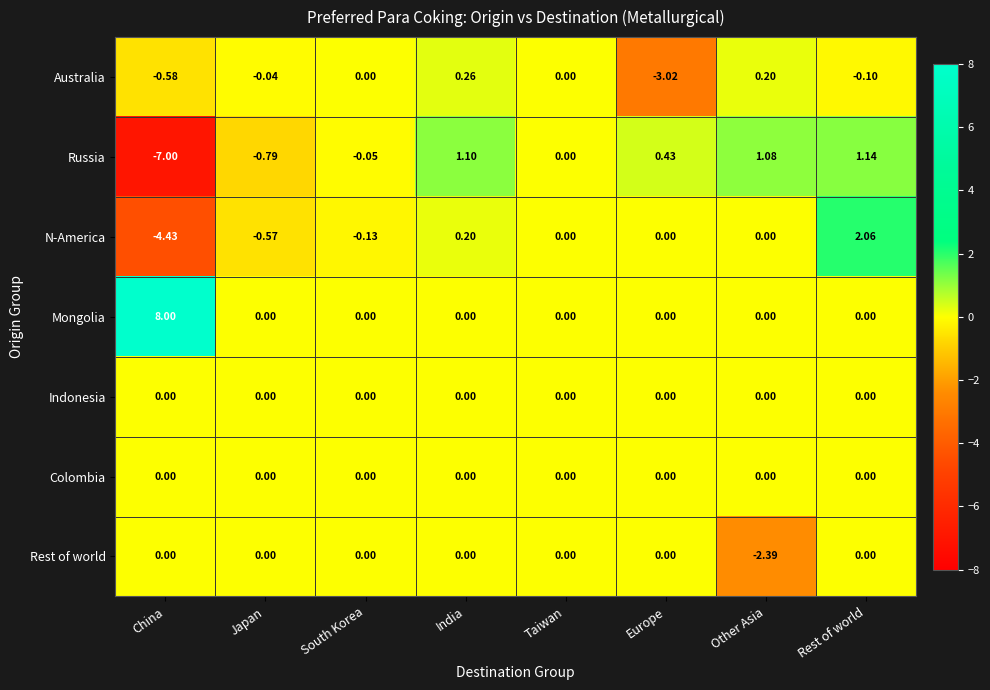

What is the total value across all series at Japan?

-1.4